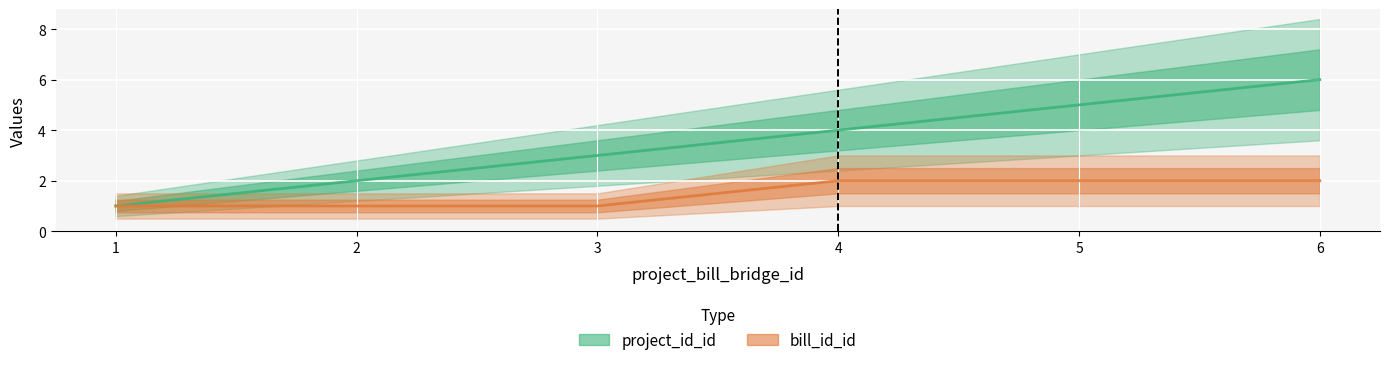

Does the chart display data point markers on the line(s)?

No